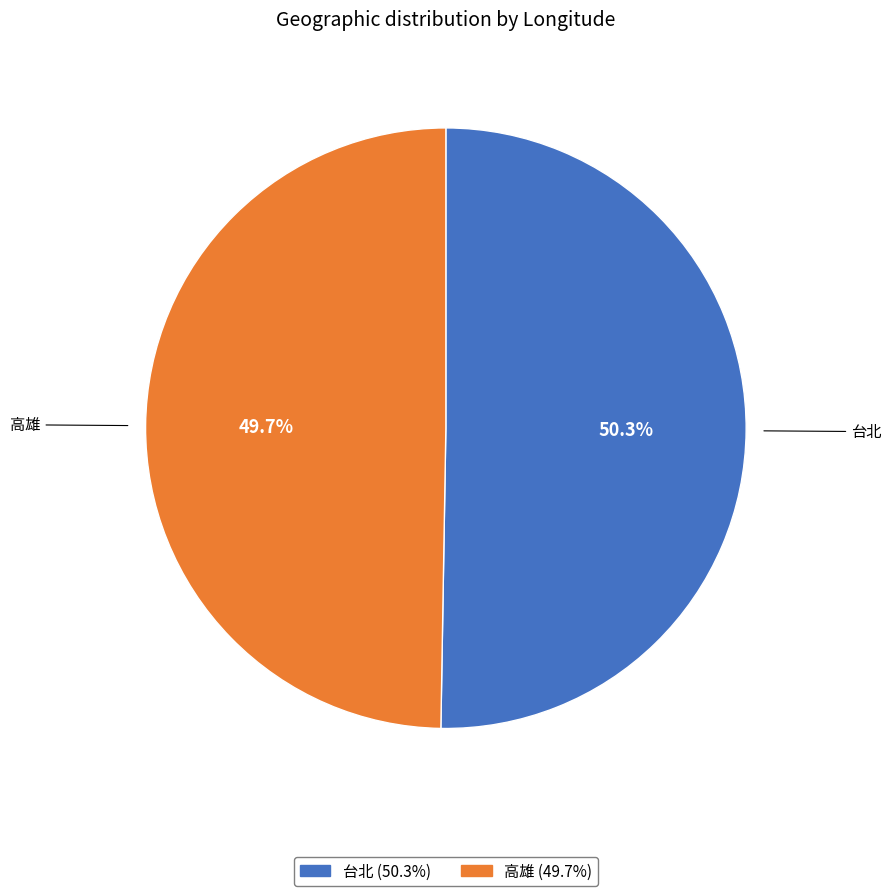

What is the ratio of the value at 高雄 to the value at 台北?

1.0